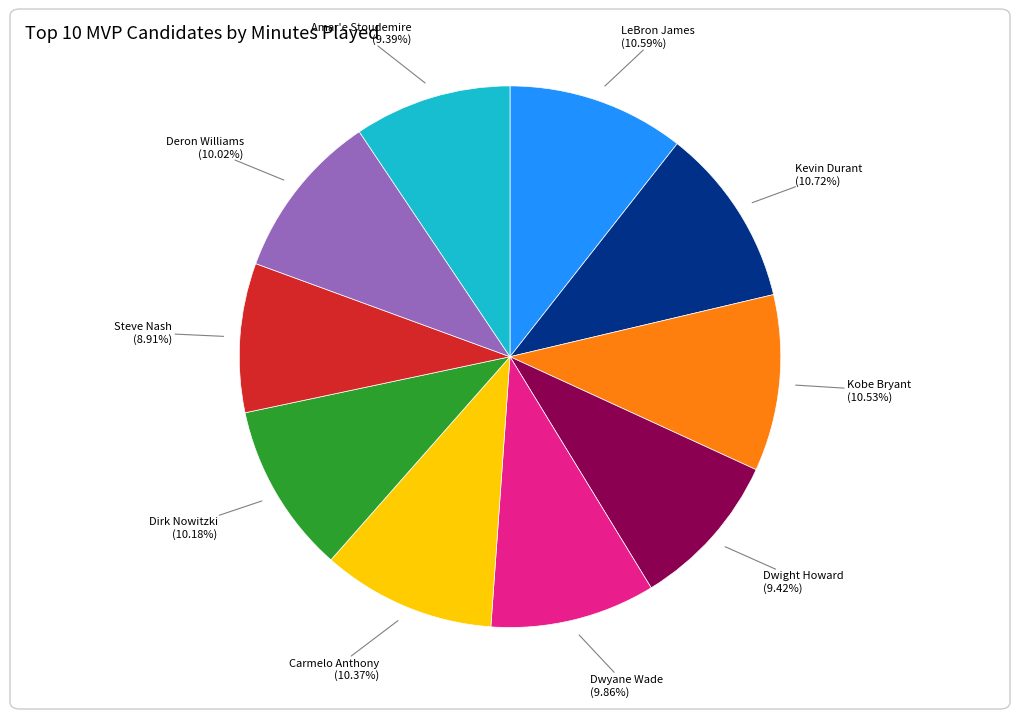

What percentage is the Amar'e Stoudemire slice, to the nearest percent?

9%